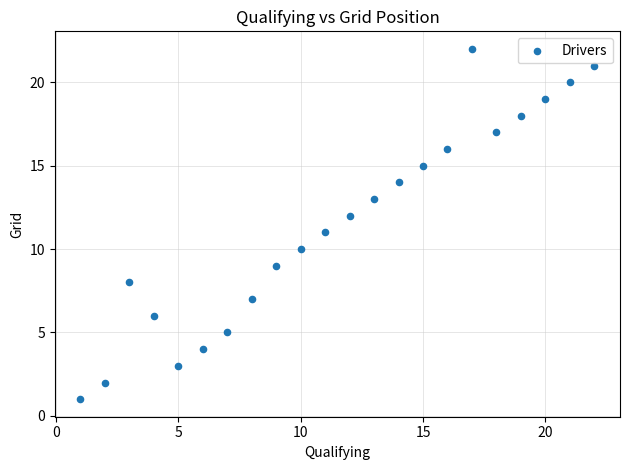

What is the range of X values (max minus min)?

21